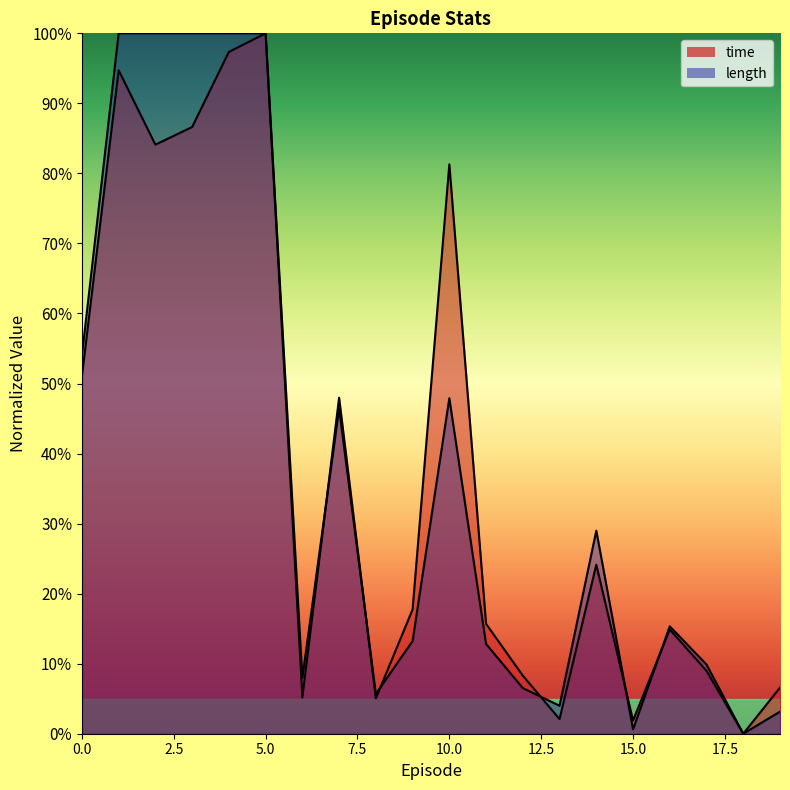

What is the sum of the length values at 10 and 18?

0.5